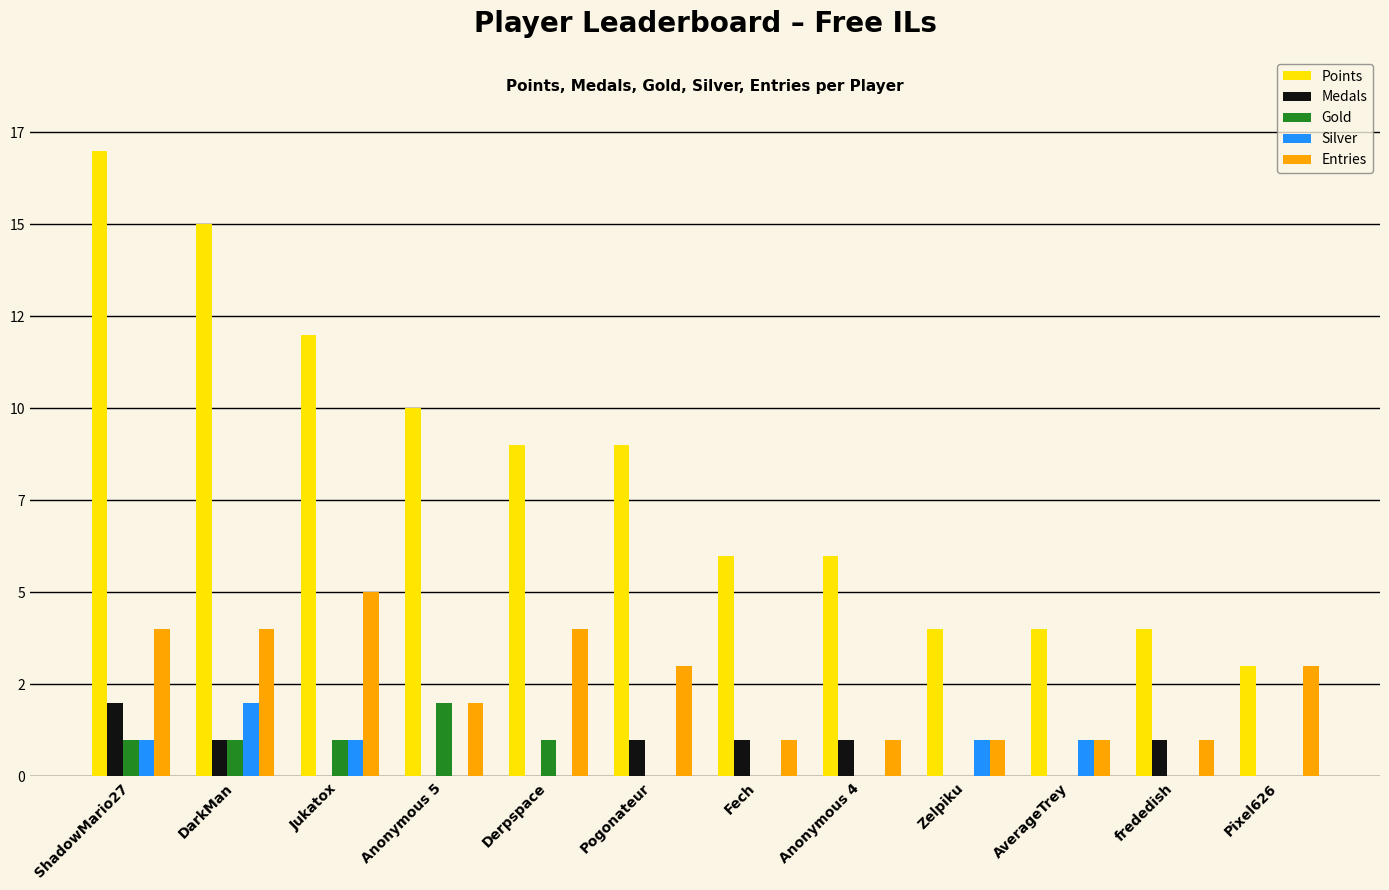

What are all the series names shown in the legend?

Points, Medals, Gold, Silver, Entries